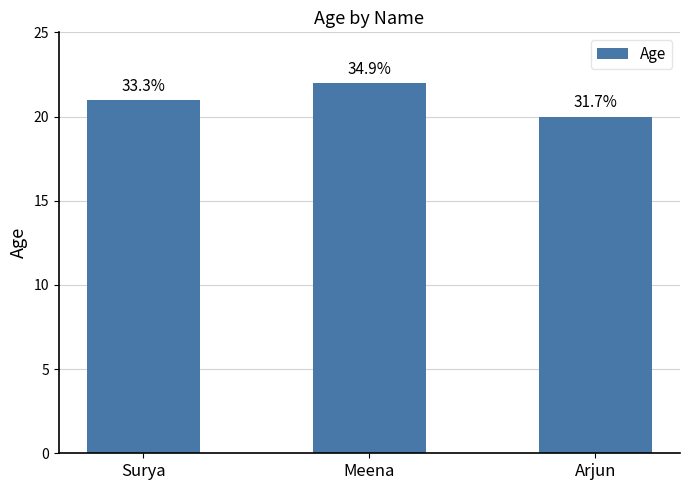

What is the change in value from Surya to Arjun?

-1